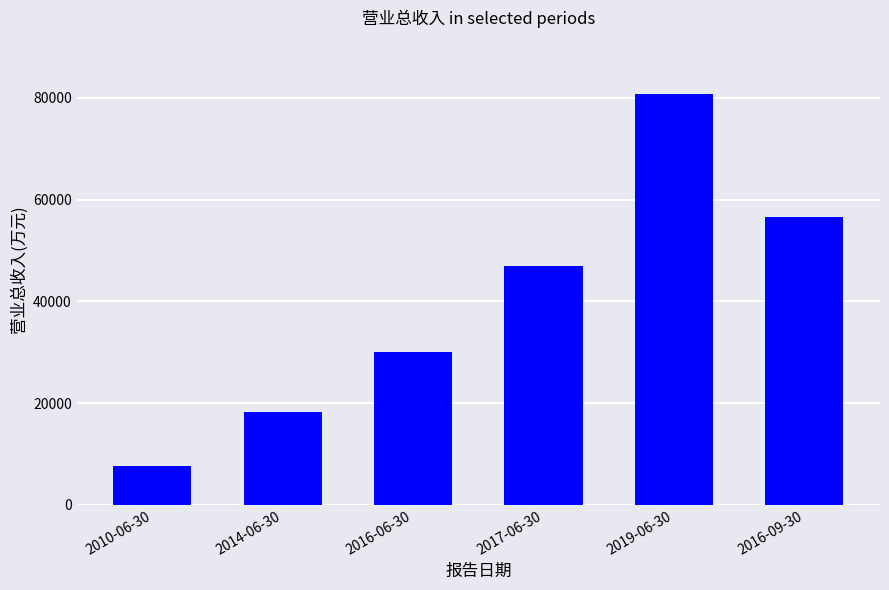

Reading left to right, what are all the values shown in this chart?

2010-06-30=7699	2014-06-30=18276	2016-06-30=30062	2017-06-30=46938	2019-06-30=80714	2016-09-30=56613